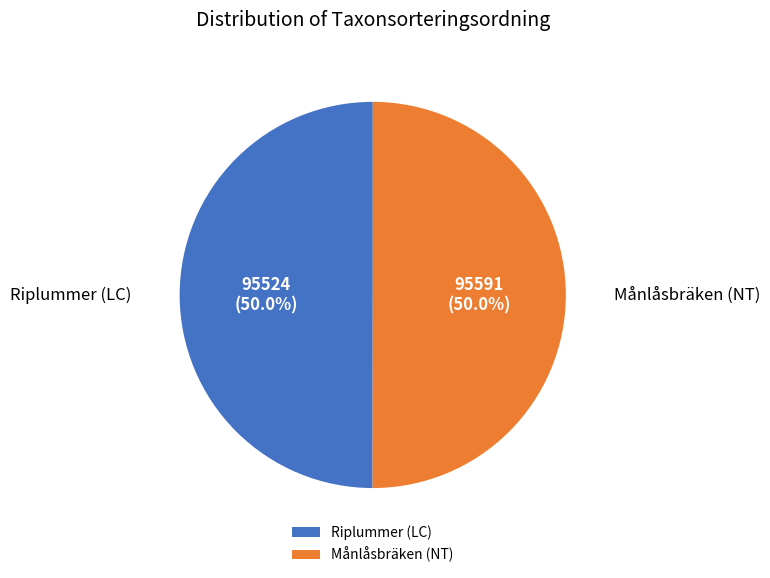

Approximately how many times larger is the value at Riplummer (LC) compared to Månlåsbräken (NT)?

1.0